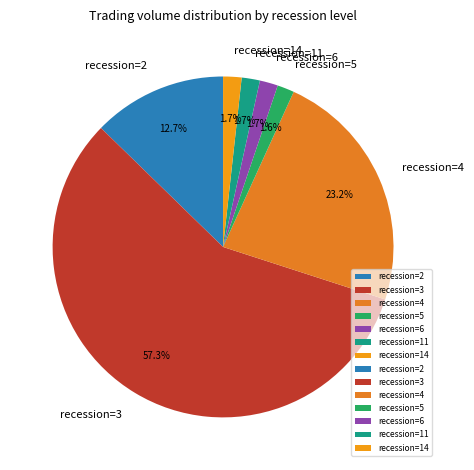

What is the largest slice in the pie chart?

recession=3